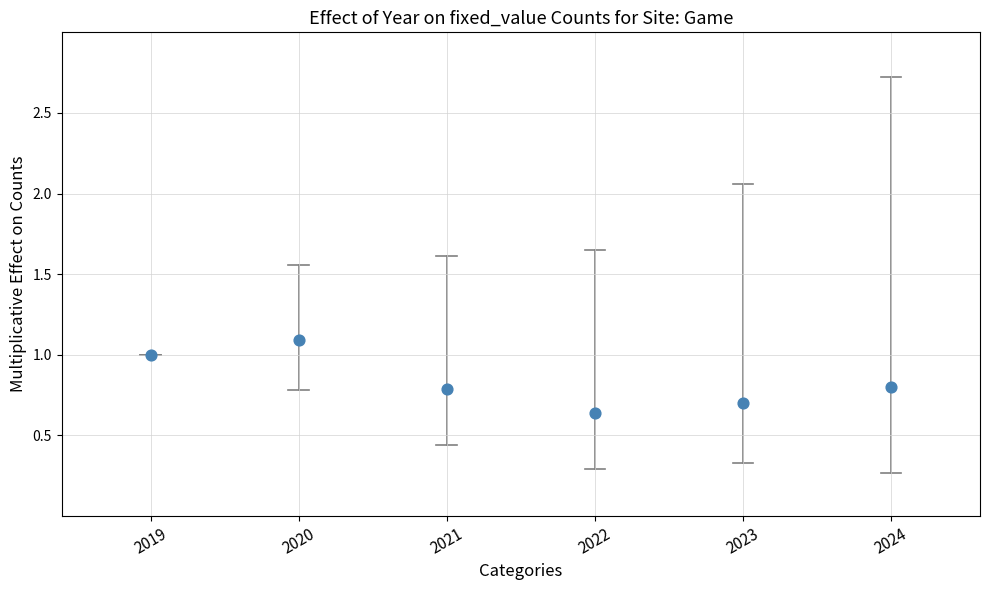

What is the range of X values (max minus min)?

5.0